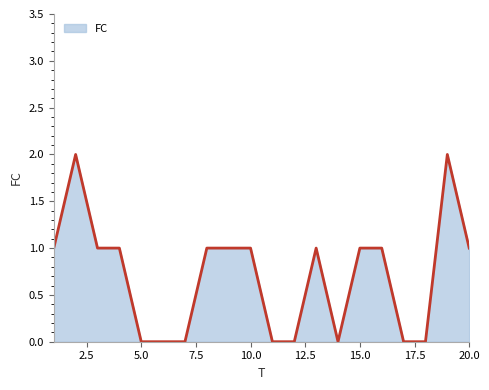

What is the maximum value shown in the chart?

2